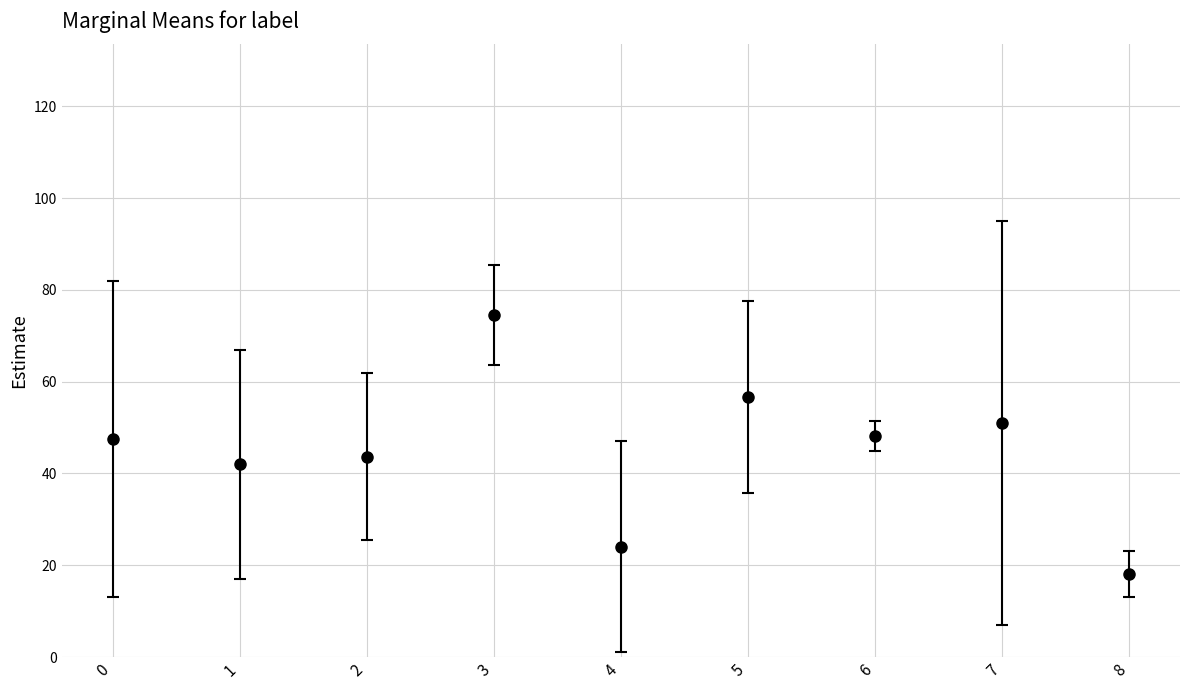

What is the sum of all values?

405.5